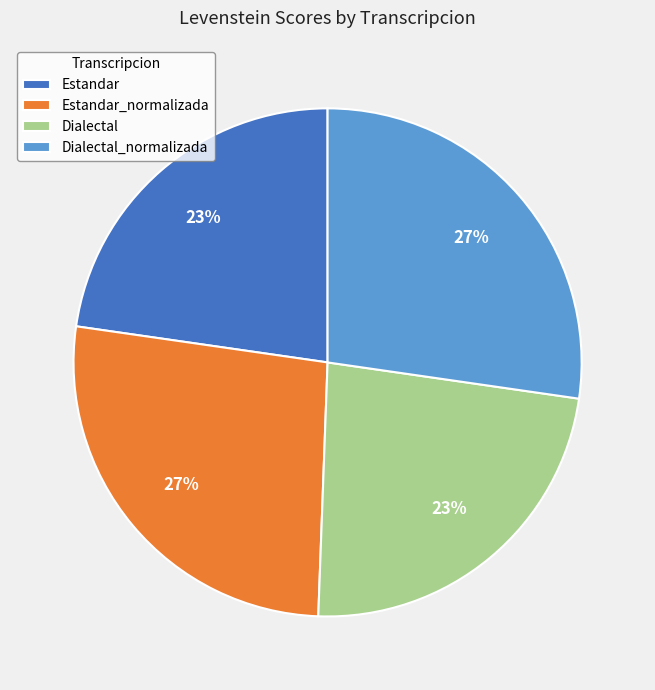

What is the ratio of the value at Estandar_normalizada to the value at Estandar?

1.2